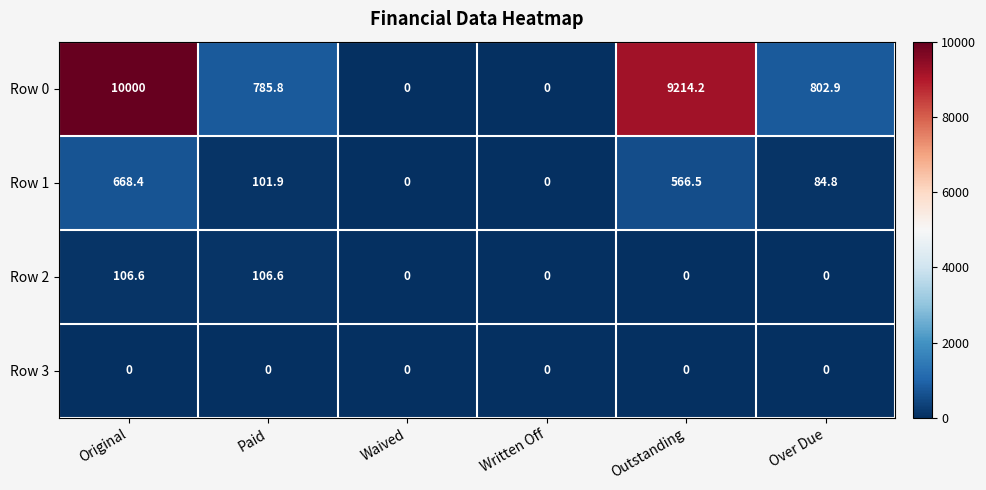

What is the average value of the Row 0 series?

3467.2